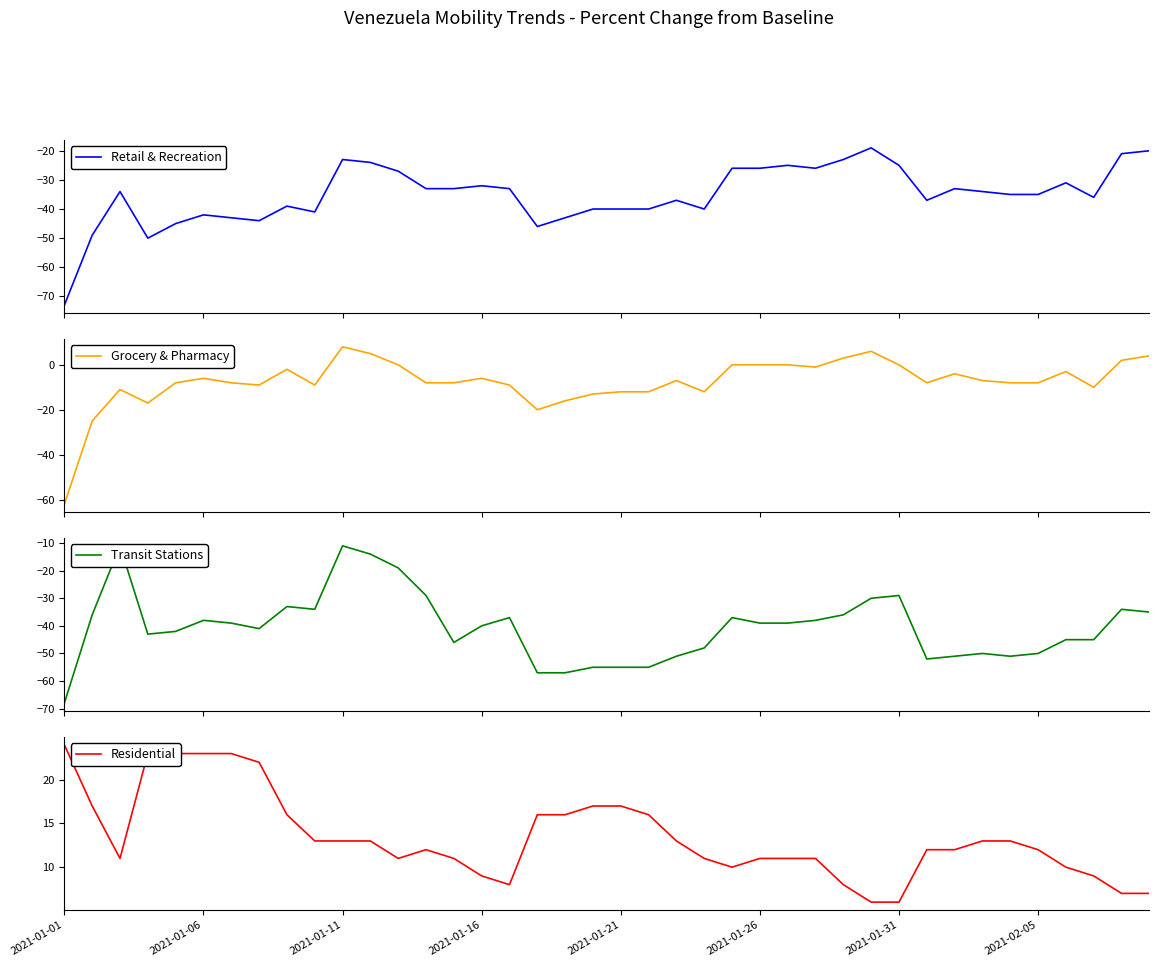

What is the lowest value of the Grocery & Pharmacy series?

-62